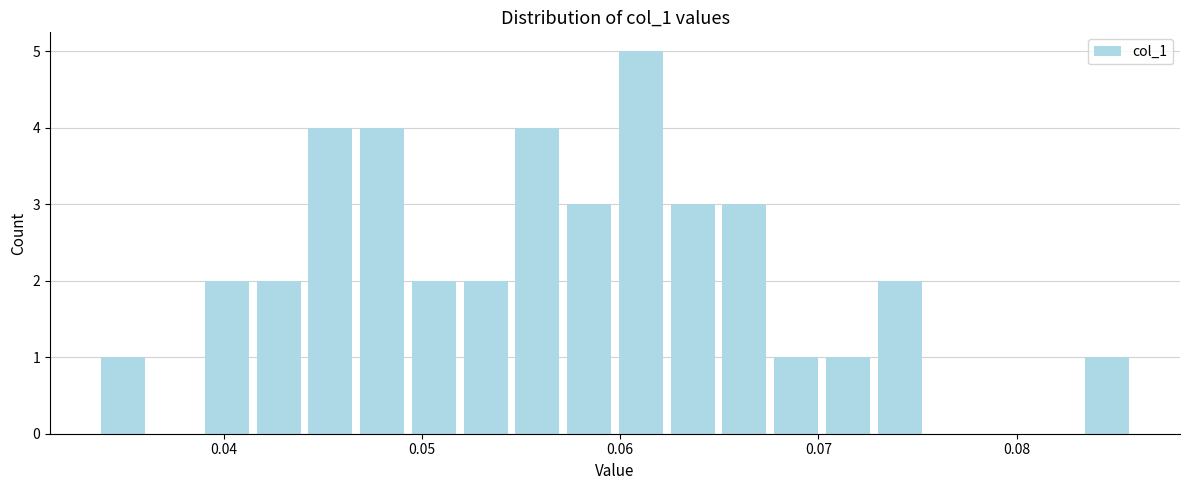

Read against the x-axis, roughly where is the centre of the tallest bar?

0.061